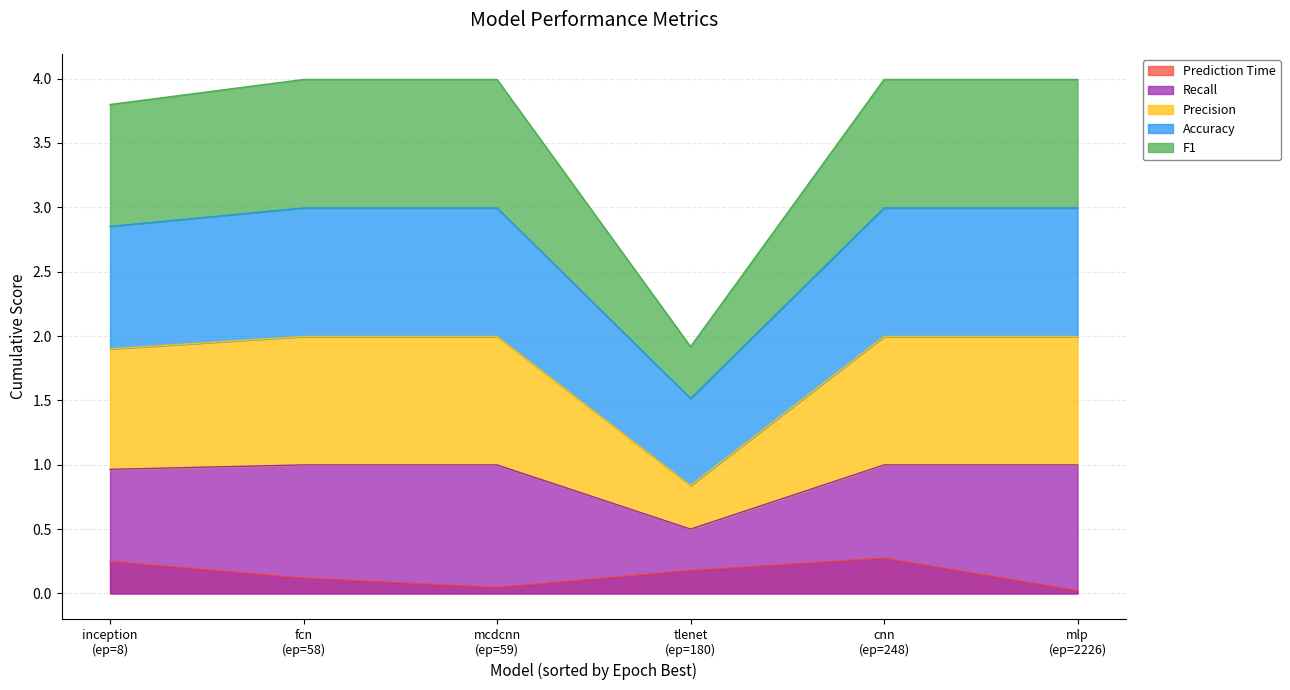

True or false: Recall and Prediction Time intersect in this chart.

False